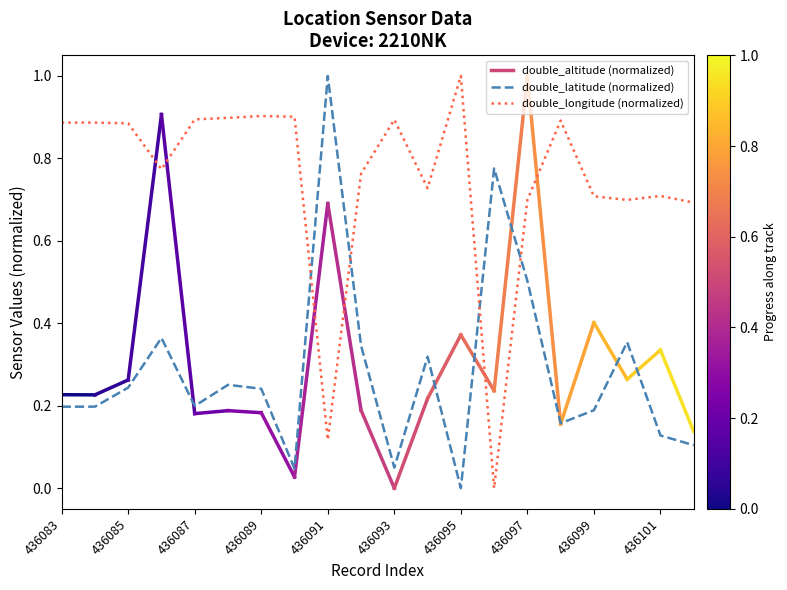

What is the difference between the maximum and minimum values in the double_longitude (normalized) series?

1.0